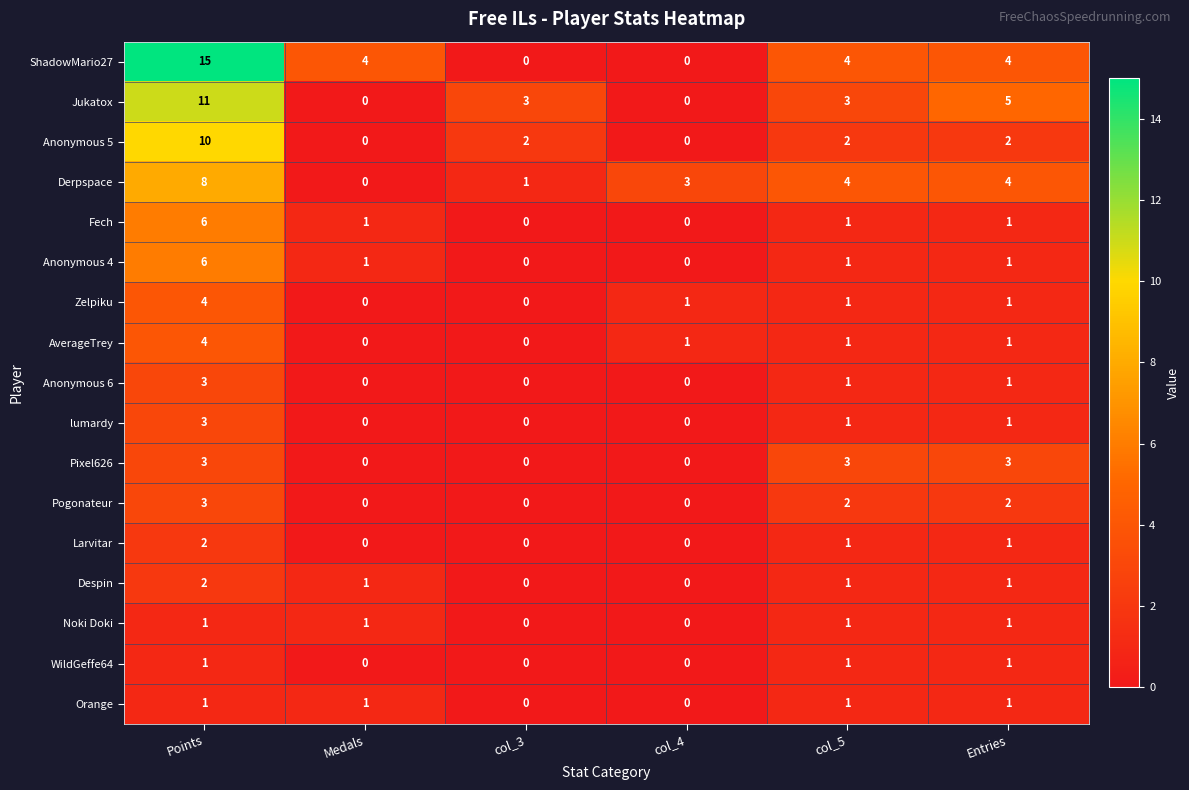

What is the difference between the second highest and second lowest values in the ShadowMario27 series?

4